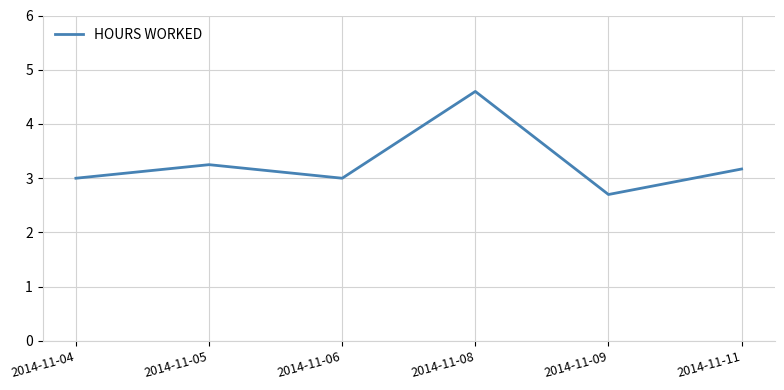

What is the change in value from 2014-11-06 to 2014-11-09?

-0.3